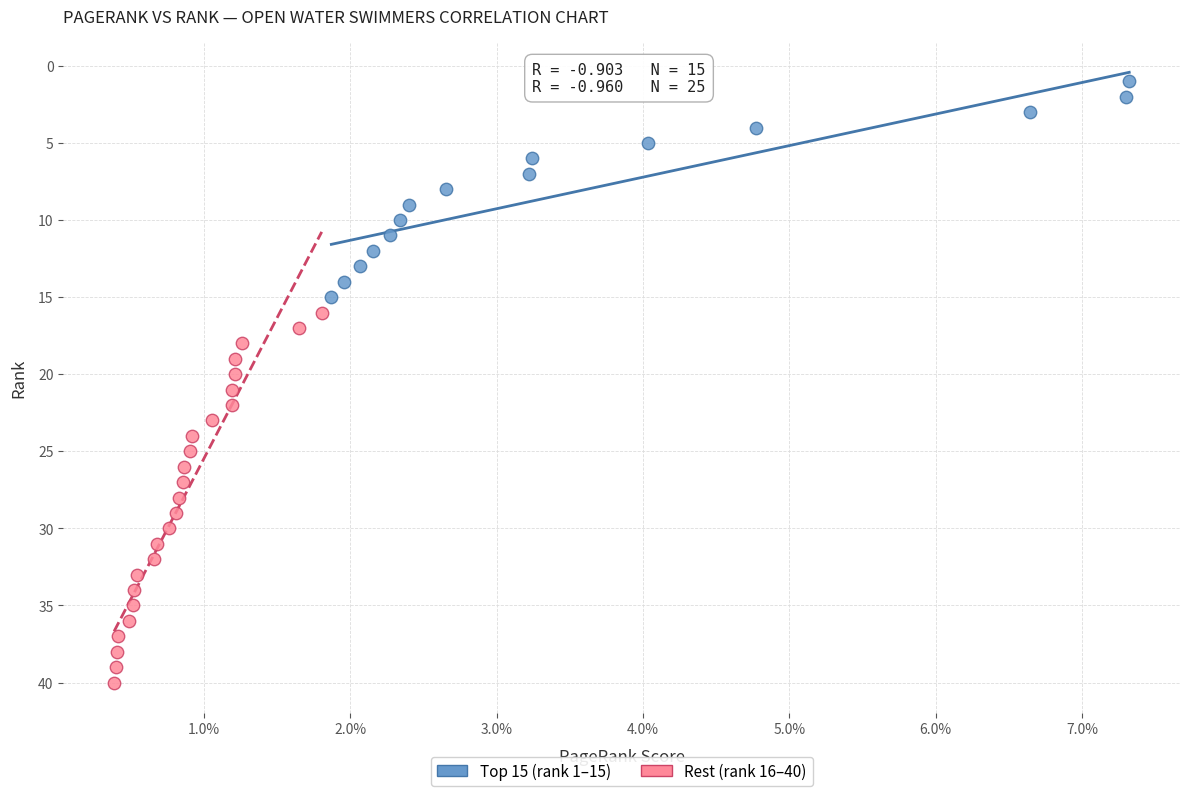

Which series reaches the maximum Y coordinate?

Rest (rank 16–40)